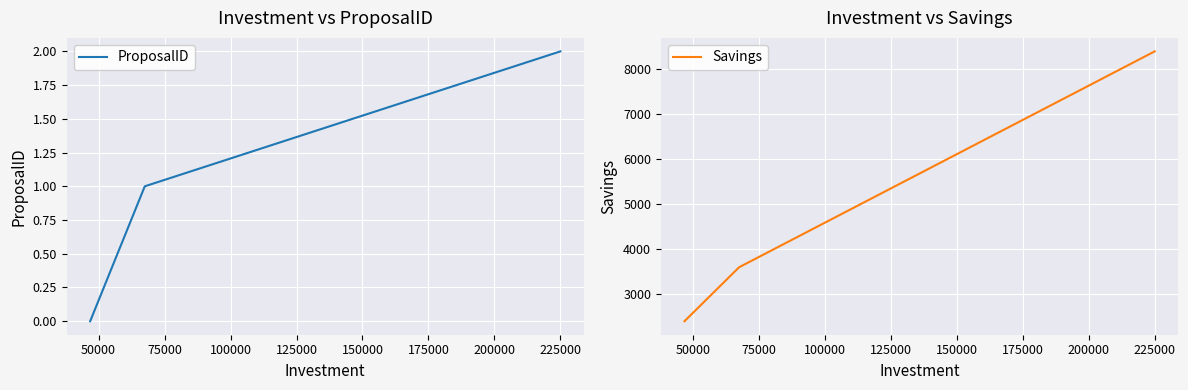

Which series has the largest range (max minus min)?

Savings